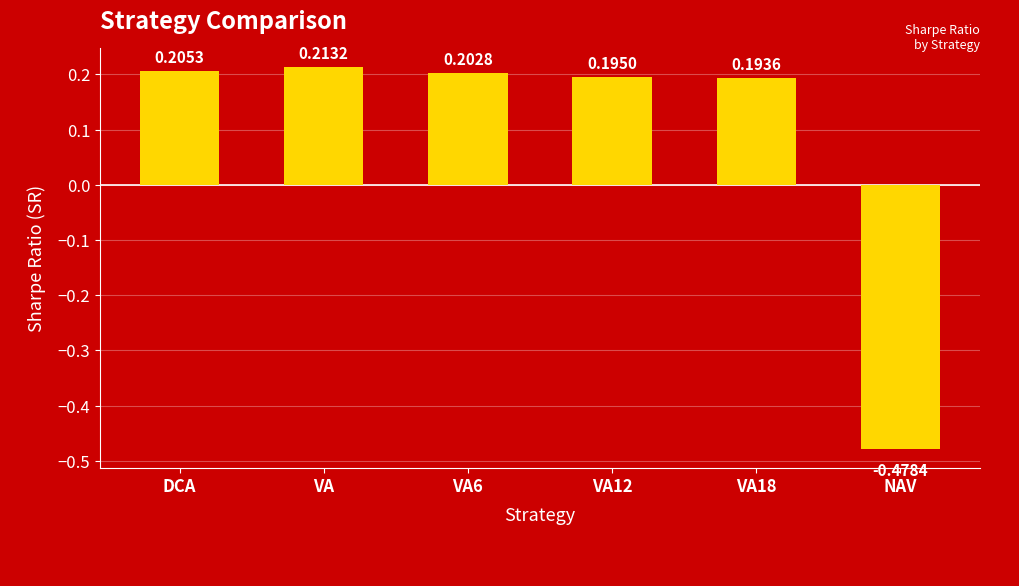

How many categories are shown in the chart?

6